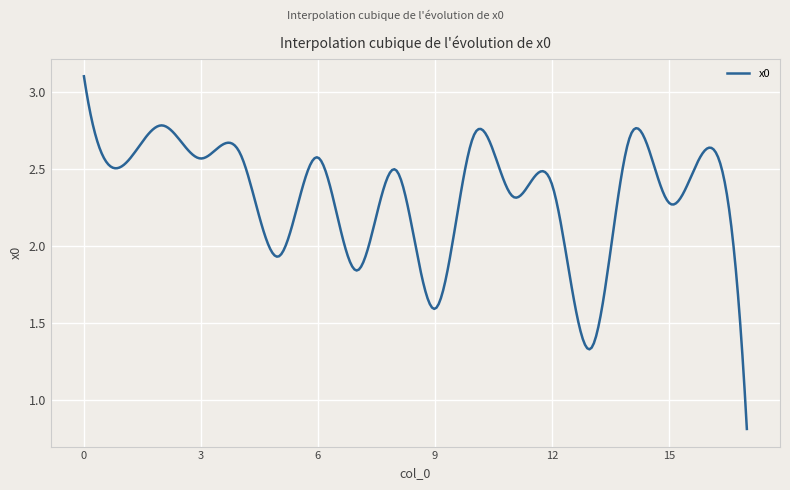

How many distinct data groups are displayed?

1